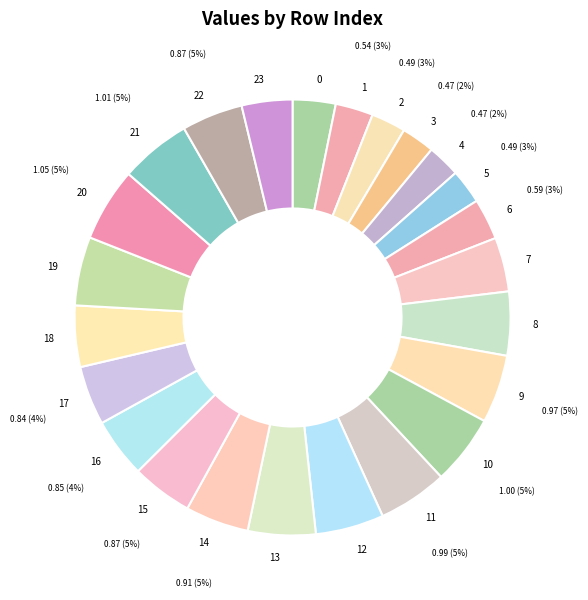

Is there a majority slice in this chart?

No